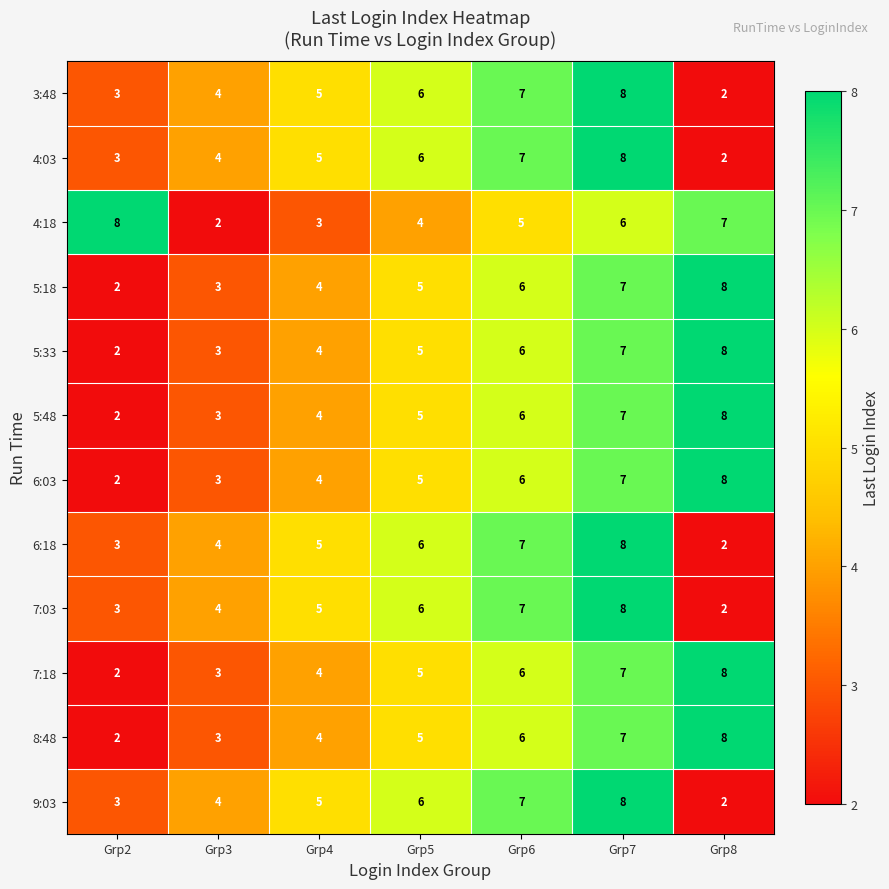

What is the sum of the 3:48 values at Grp6 and Grp5?

13